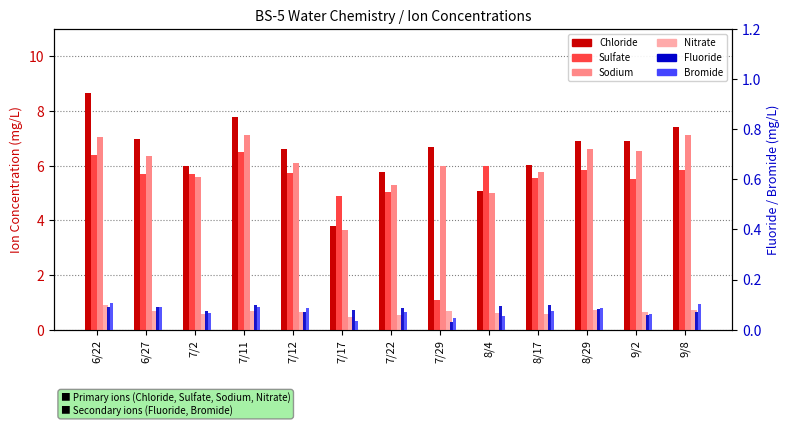

Which series has the widest spread of values?

Sulfate